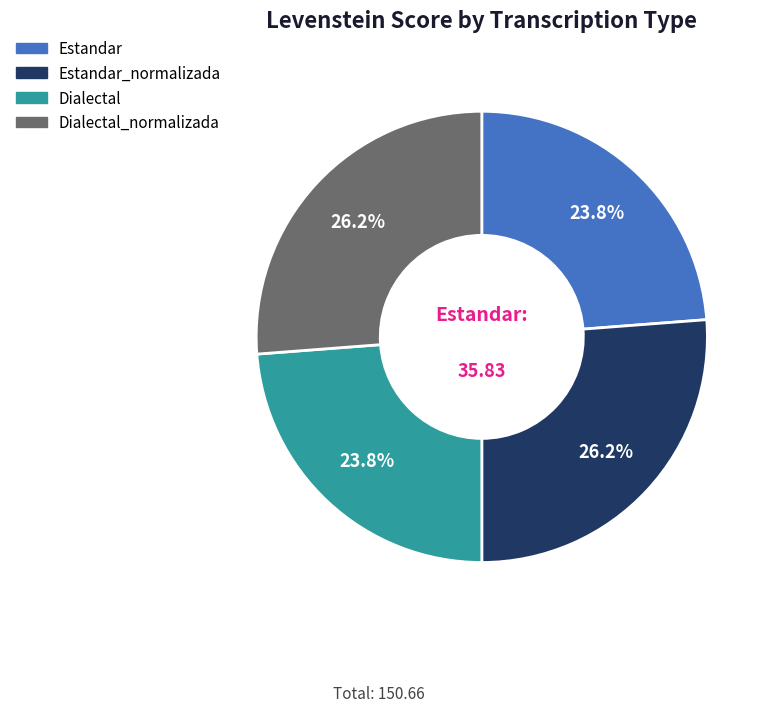

Is there any slice that represents more than half of the pie?

No